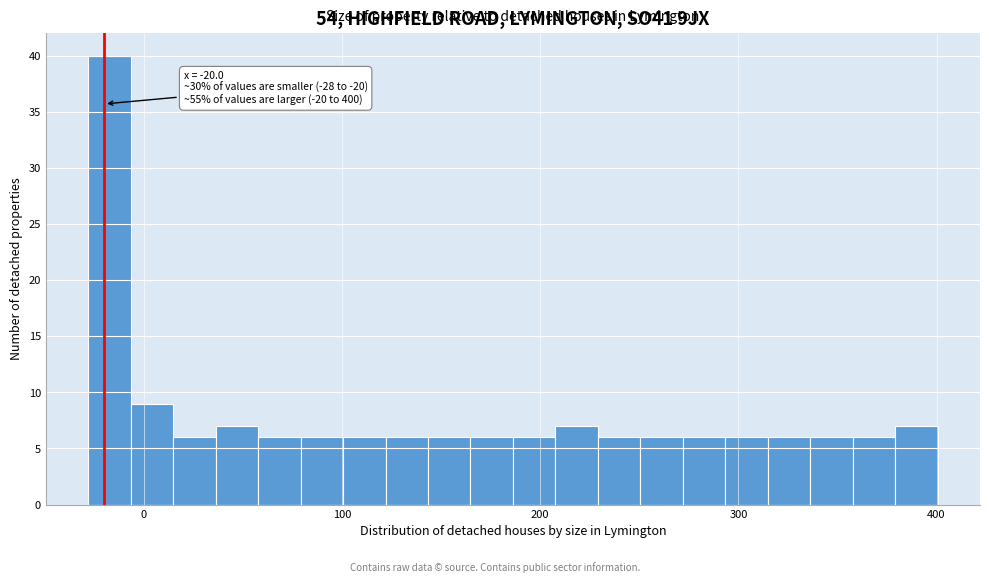

Around what value on the x-axis is the tallest bar? Give the approximate position of its centre, as read against the axis.

-20